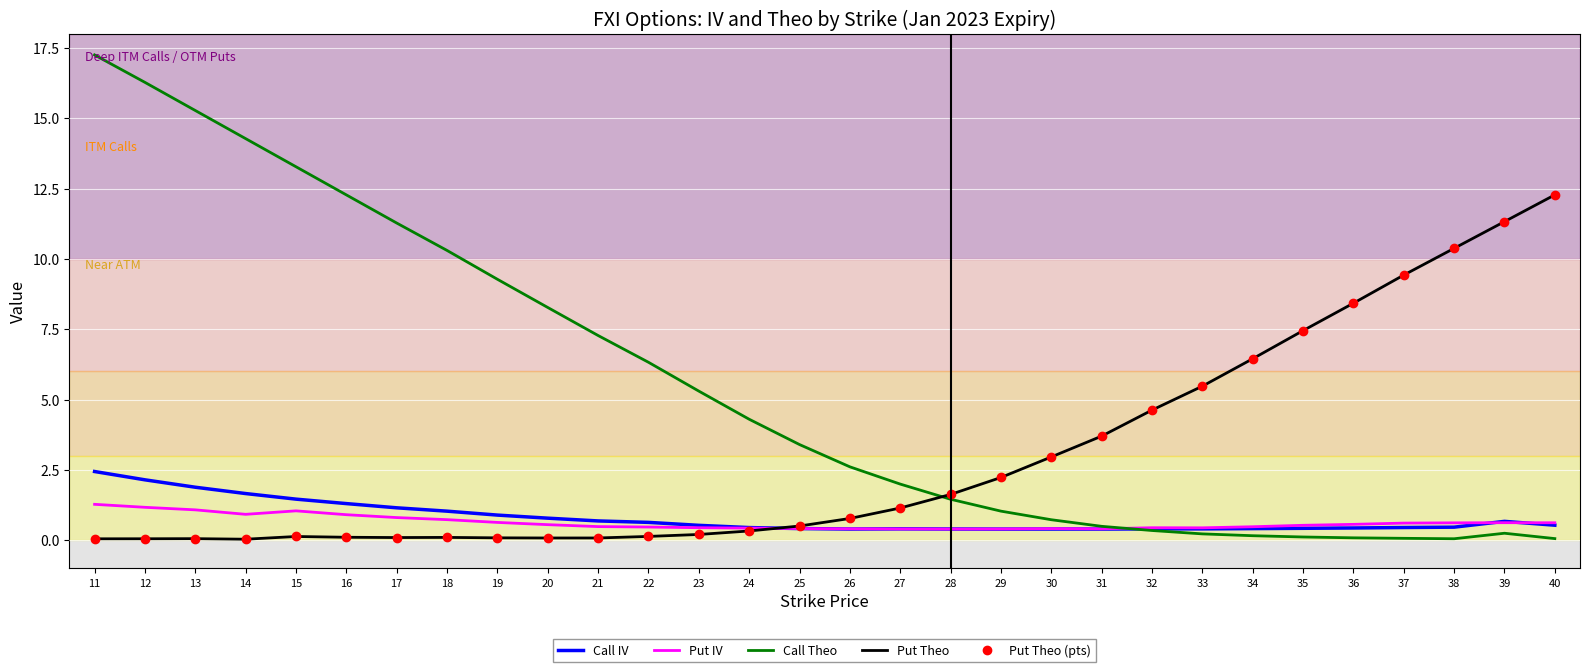

What is the difference between the maximum and minimum values in the Put Theo (pts) series?

12.2